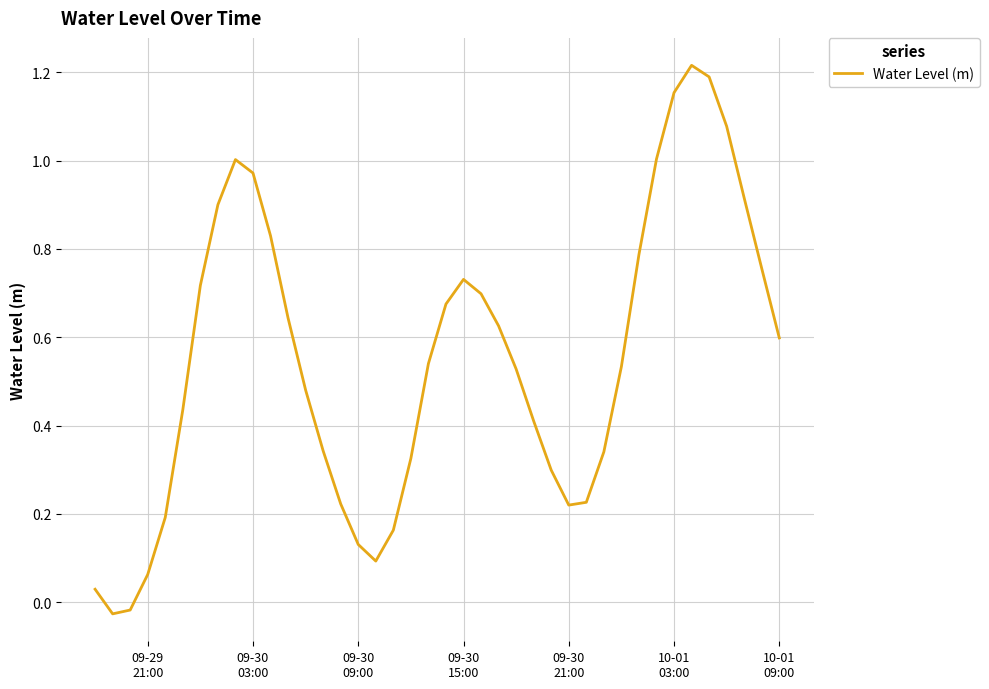

Does the chart display data point markers on the line(s)?

No